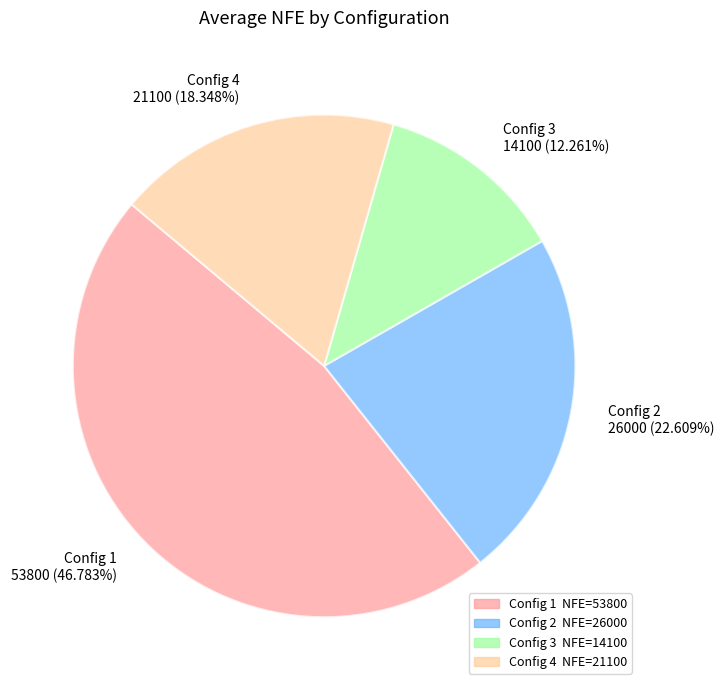

To the nearest percent, what is the difference between the largest and smallest slice percentages?

35%